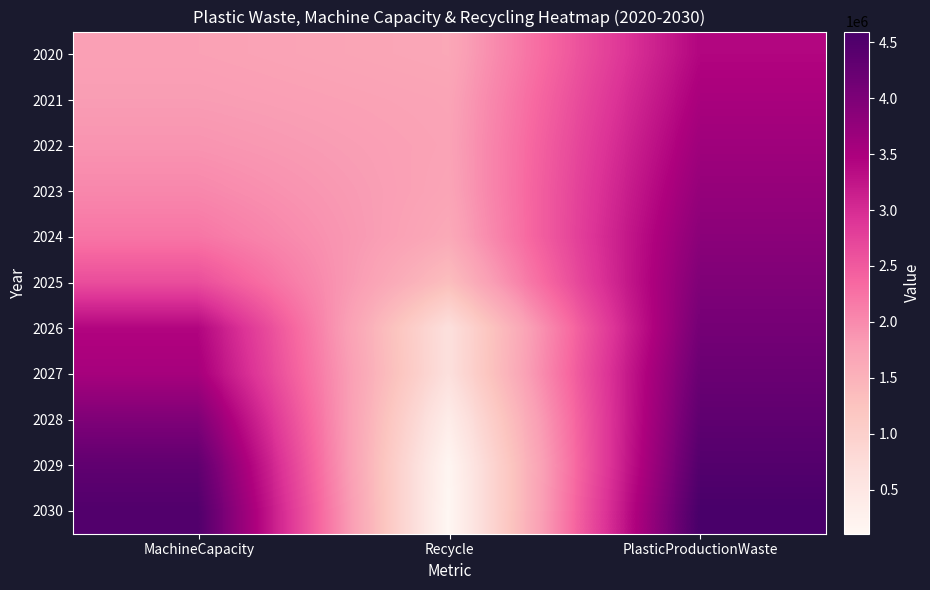

List the series in order of their peak value, lowest first.

2020, 2021, 2022, 2023, 2024, 2025, 2026, 2027, 2028, 2029, 2030